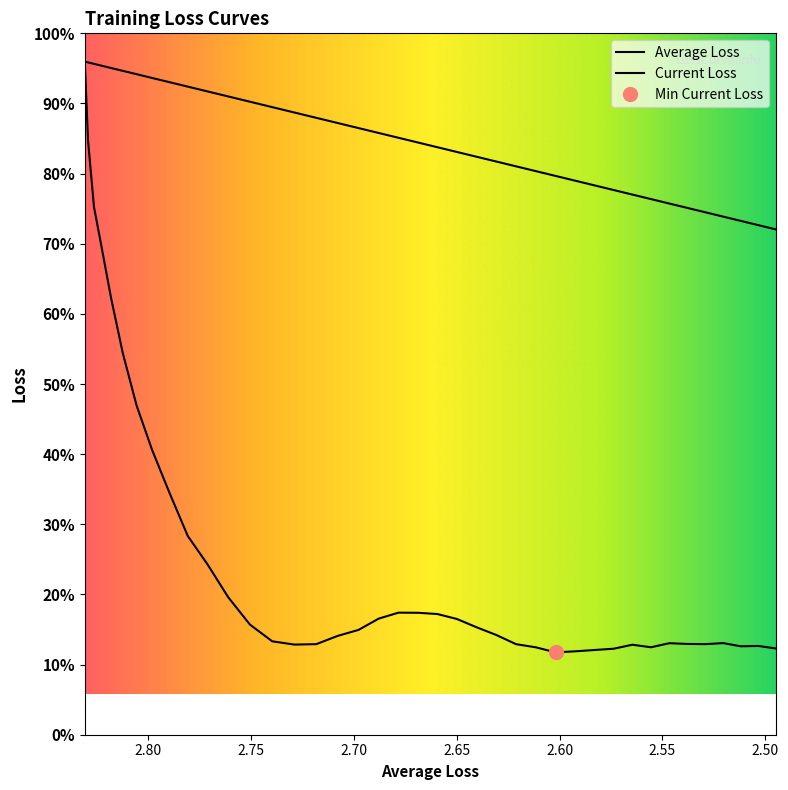

Is this an area chart (filled region under the line)?

No